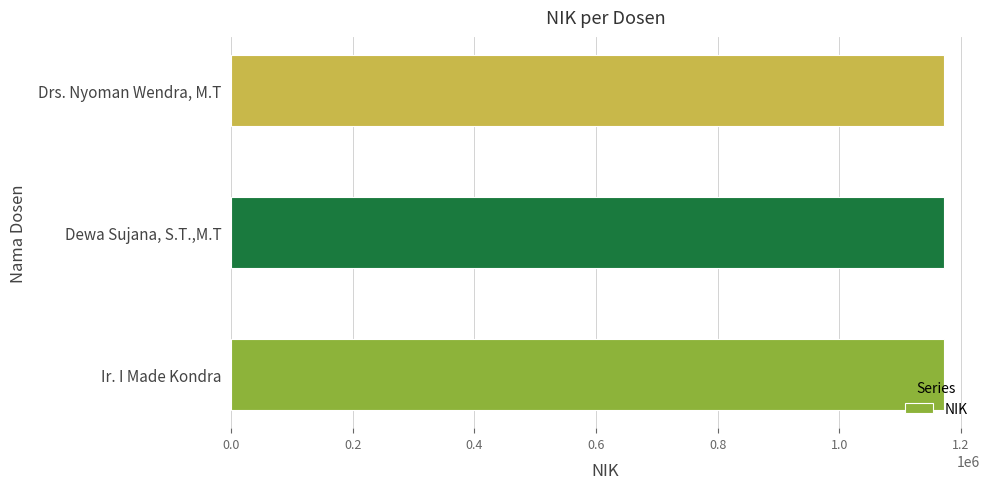

List the labels in order of value, largest first.

Drs. Nyoman Wendra, M.T, Dewa Sujana, S.T.,M.T, Ir. I Made Kondra